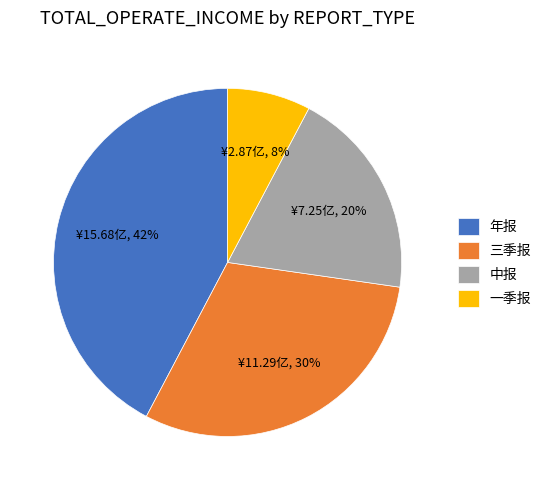

Do 一季报 and 中报 together represent more than half of the pie?

No